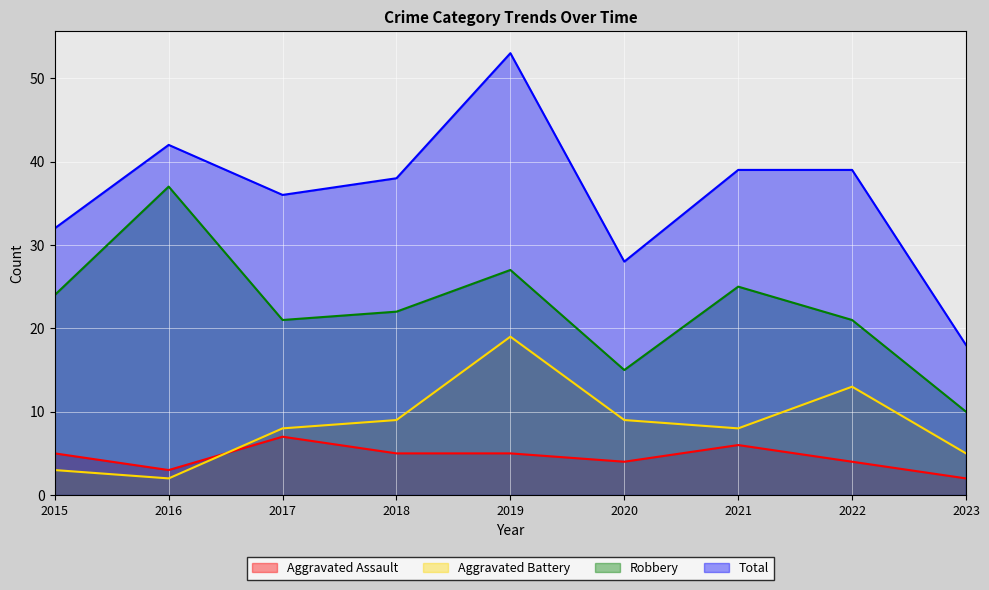

Which series has the widest spread of values?

Total